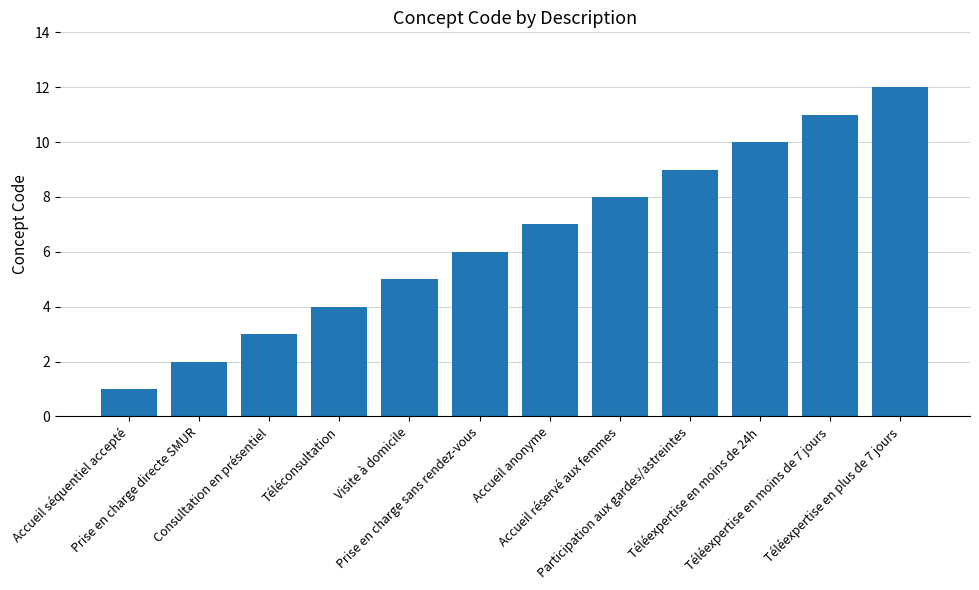

What position from the left is Téléexpertise en moins de 24h?

10